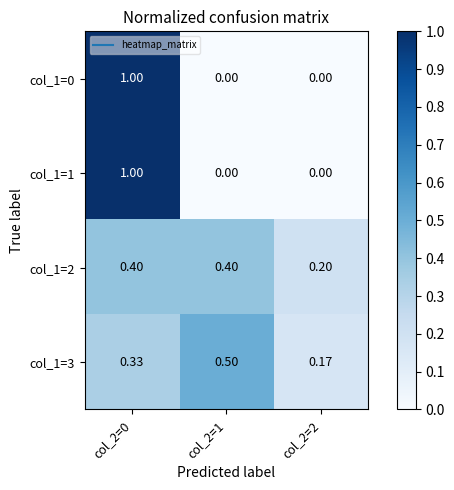

At how many categories does at least one series exceed 0?

3